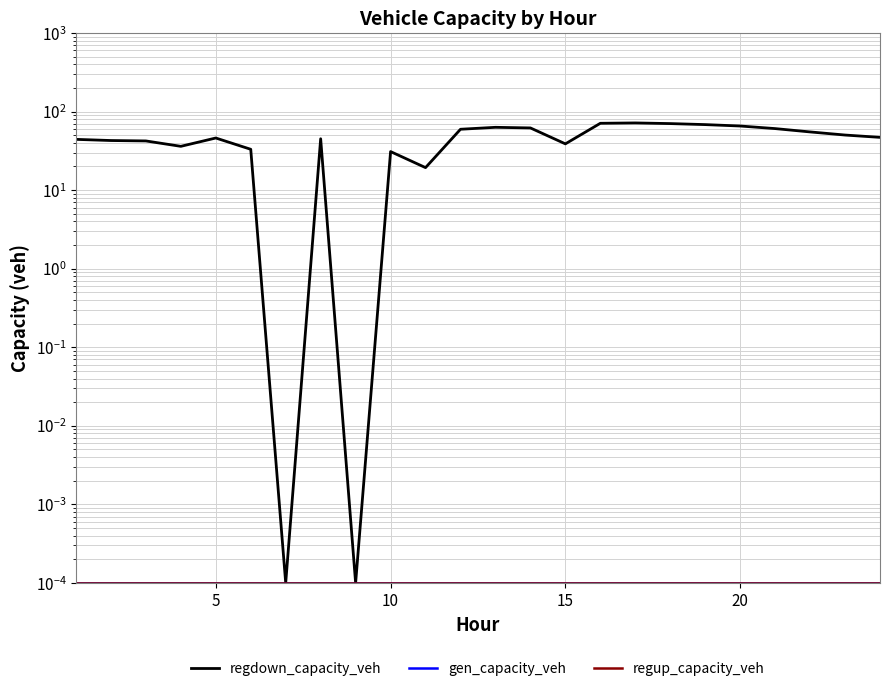

The gen_capacity_veh series shows 0.0 at 20. True or false?

True